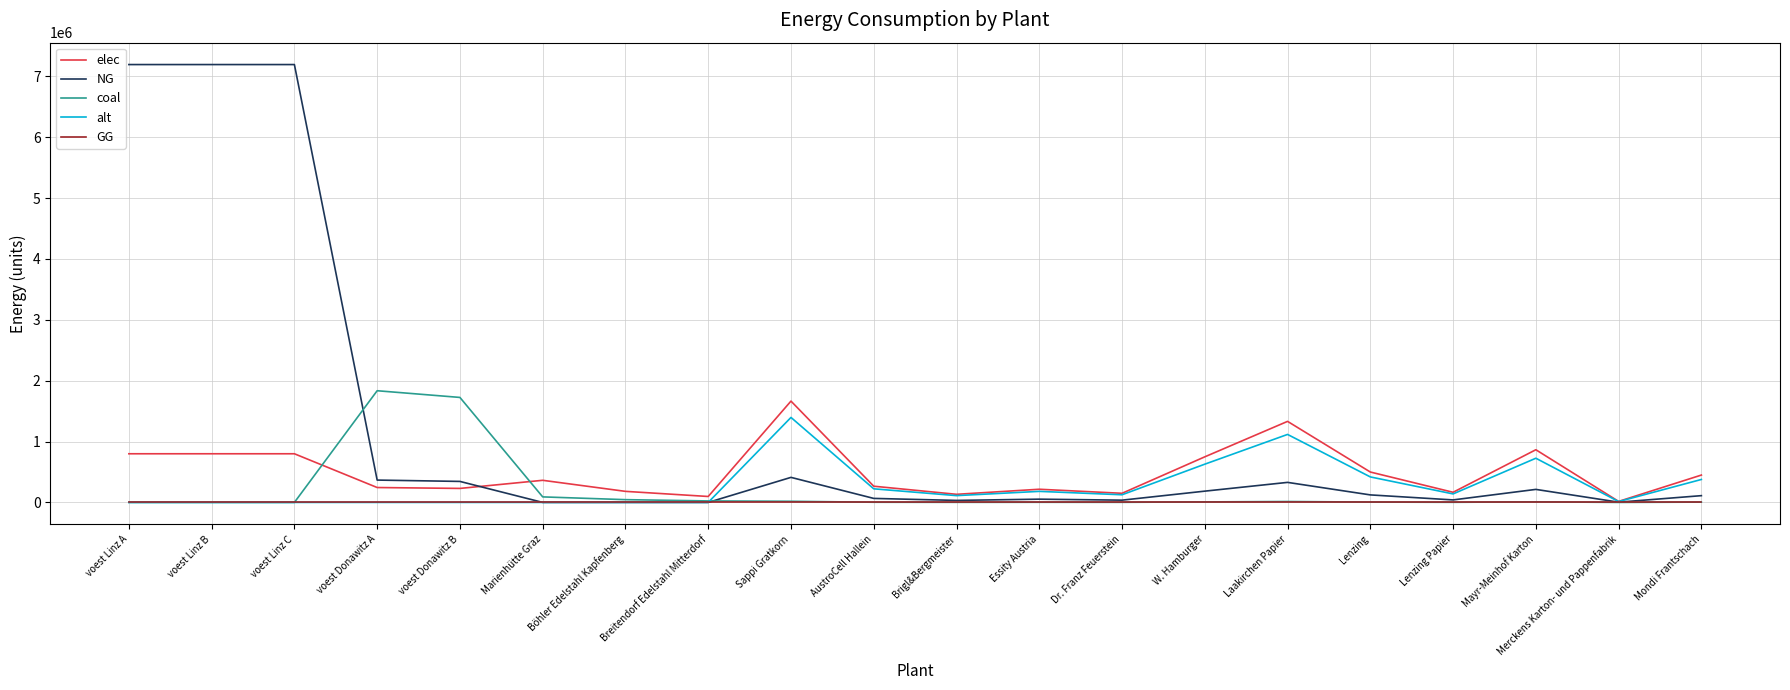

How many lines are shown in the chart?

5